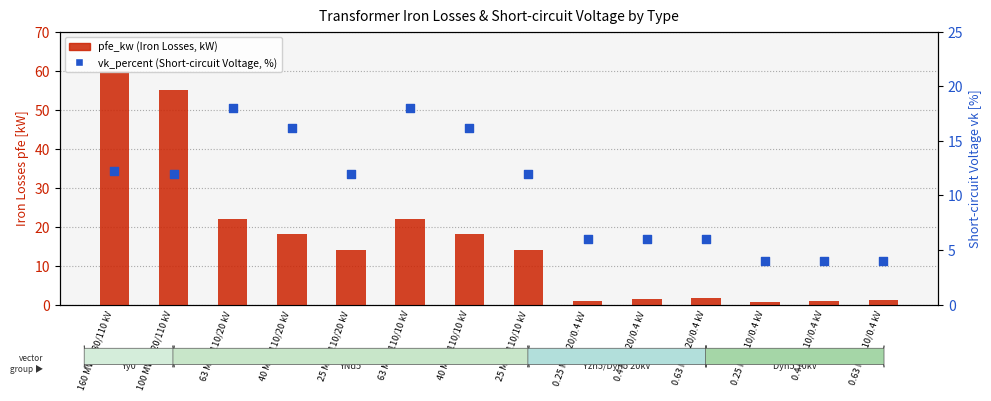

What are all the series names shown in the legend?

pfe_kw (Iron Losses, kW), vk_percent (Short-circuit Voltage, %)